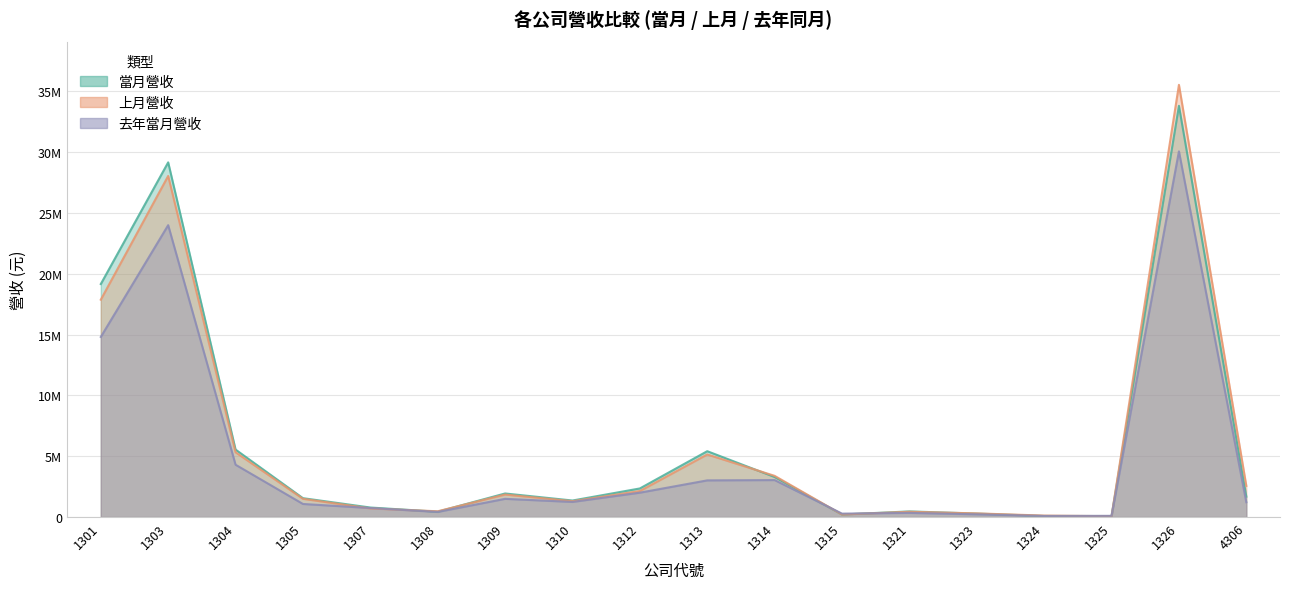

What is the spread (max minus min) of values at 1308?

53786